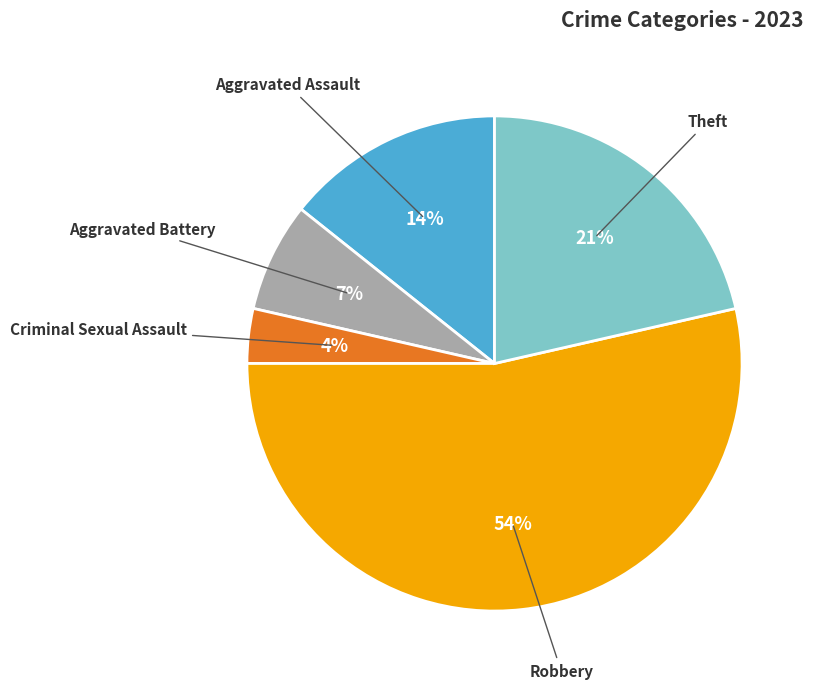

To the nearest percent, what is the average slice percentage?

20%